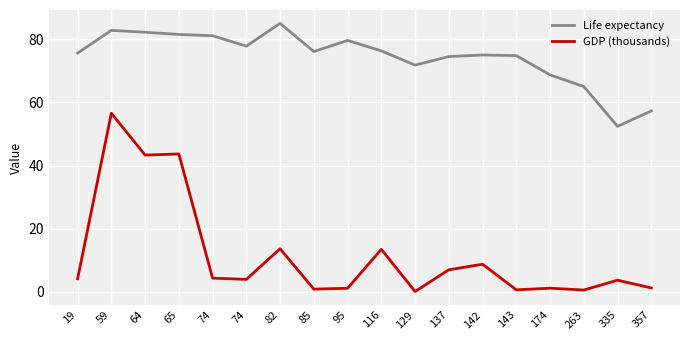

What are all the series names shown in the legend?

Life expectancy, GDP (thousands)